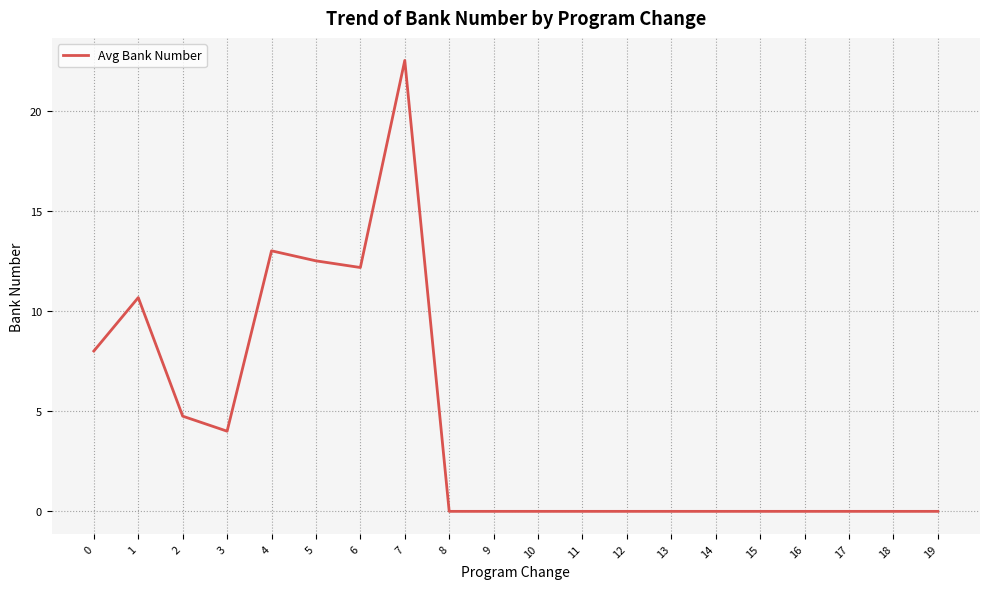

What is the greatest value displayed?

22.5